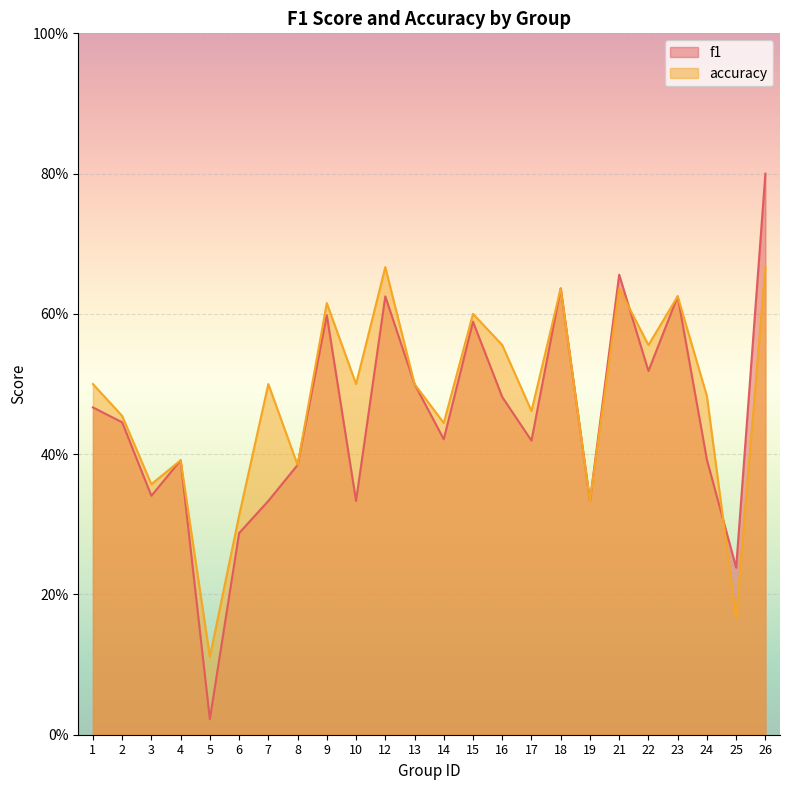

Count the number of categories in the chart.

24